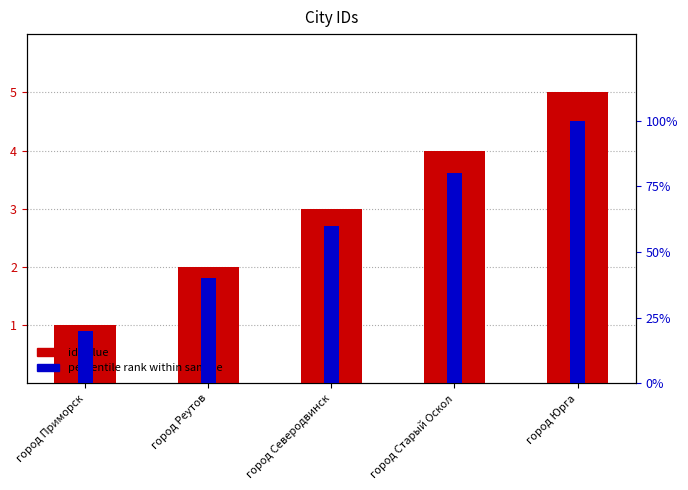

What position from the right is город Юрга?

1